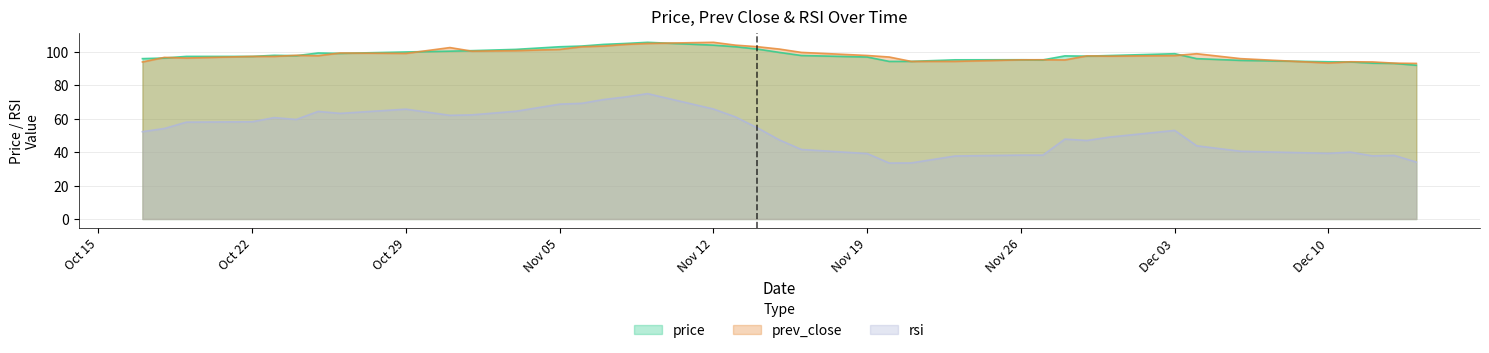

Reading left to right, extract all data points from this chart.

price: 95.8	96.2	97.2	97.1	97.8	97.6	99.2	98.9	99.8	100.3	100.6	101.3	102.9	103.3	104.3	104.9	105.6	103.9	102.9	101.5	99.5	97.7	96.8	94.2	94.2	95.1	95.2	95.0	97.5	97.3	97.7	98.8	95.8	94.8	93.9	93.8	93.1	93.0	91.8
prev_close: 93.8	96.6	96.2	97.2	97.1	97.8	97.6	99.2	98.9	102.4	100.3	100.6	101.3	102.9	103.3	104.3	104.9	105.6	103.9	102.9	101.5	99.5	97.7	96.8	94.2	94.2	95.1	95.2	95.0	97.5	97.3	97.7	98.8	95.8	93.2	93.9	93.8	93.1	93.0
rsi: 52.2	54.1	57.9	58.1	60.6	59.5	64.3	63.1	65.6	61.9	62.2	64.4	68.6	69.1	71.4	72.9	74.9	65.7	61.0	54.5	47.2	41.5	39.1	33.4	33.5	37.6	38.2	38.2	47.7	46.9	48.9	52.9	43.7	40.5	39.2	40.0	37.7	38.0	34.0